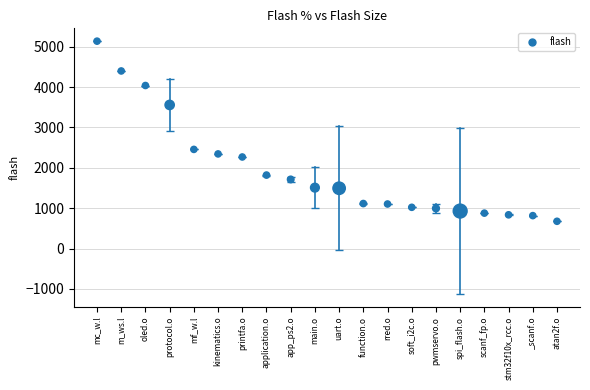

What Y value in the scatter plot is closest to 2906?

2456